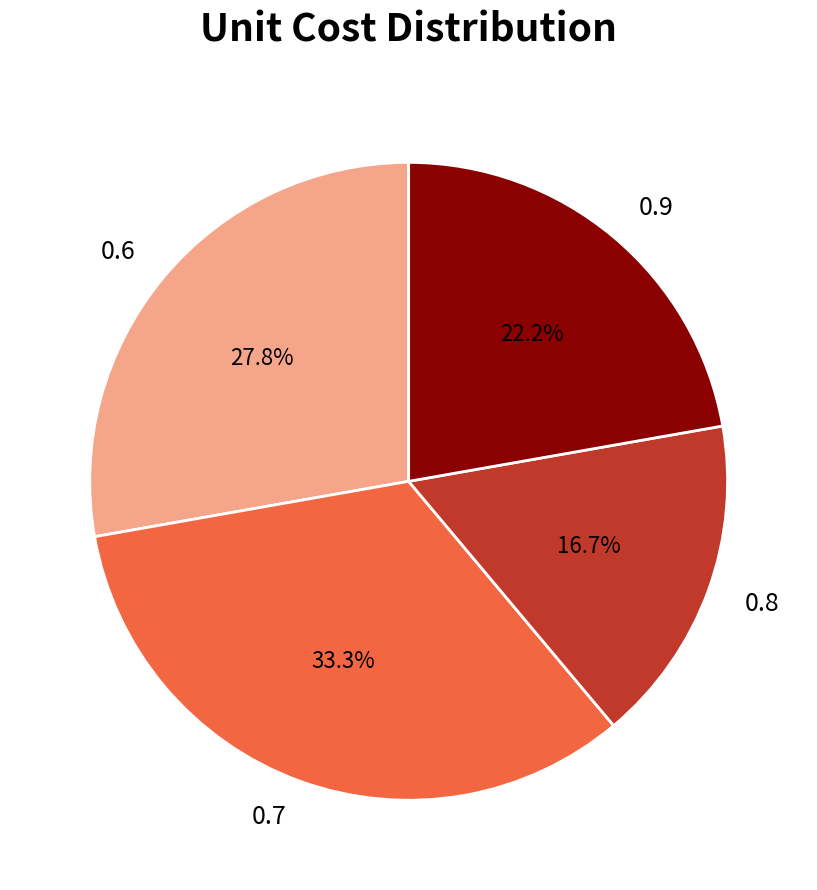

Which category has the smallest portion of the pie?

0.8